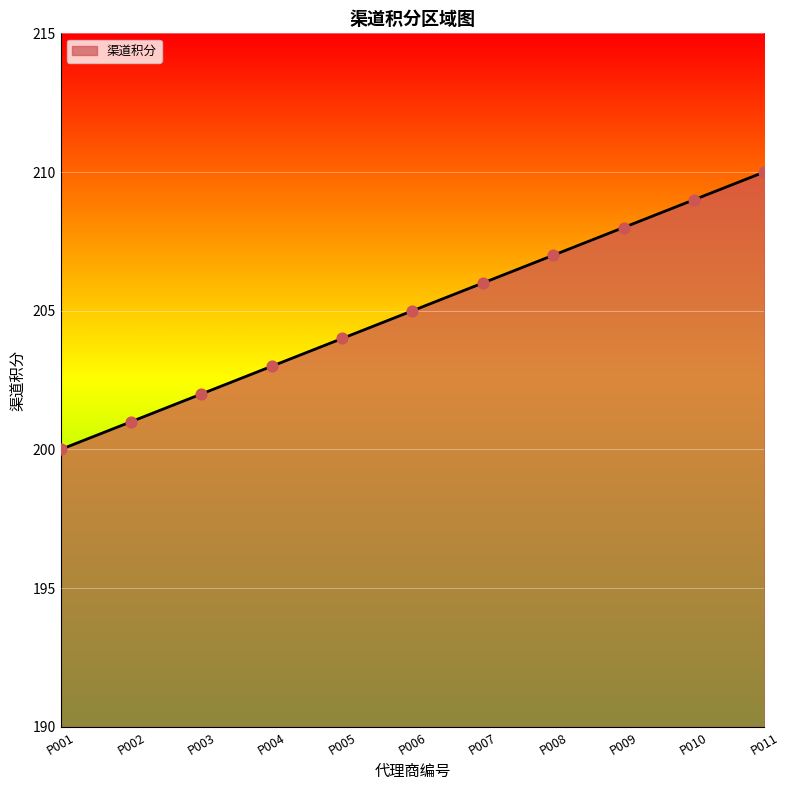

What is the change in value from P006 to P010?

+4